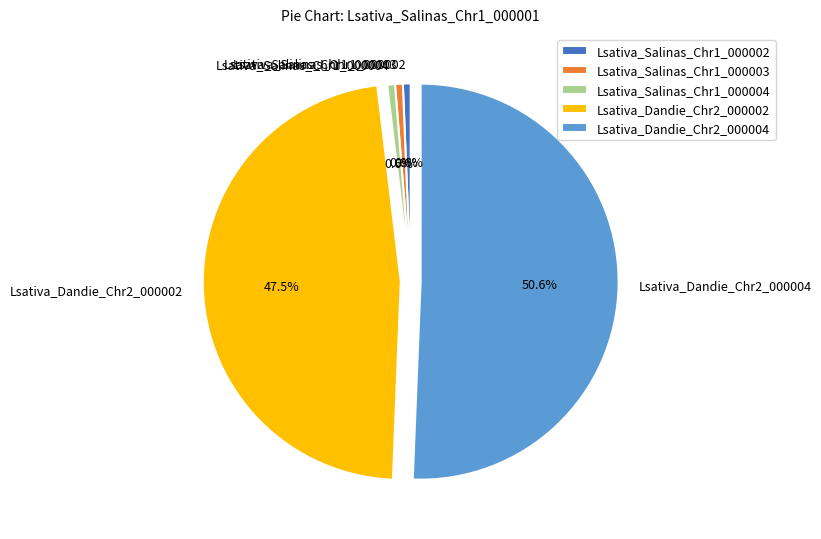

To the nearest percent, what is the combined percentage of Lsativa_Dandie_Chr2_000002 and Lsativa_Salinas_Chr1_000002?

48%